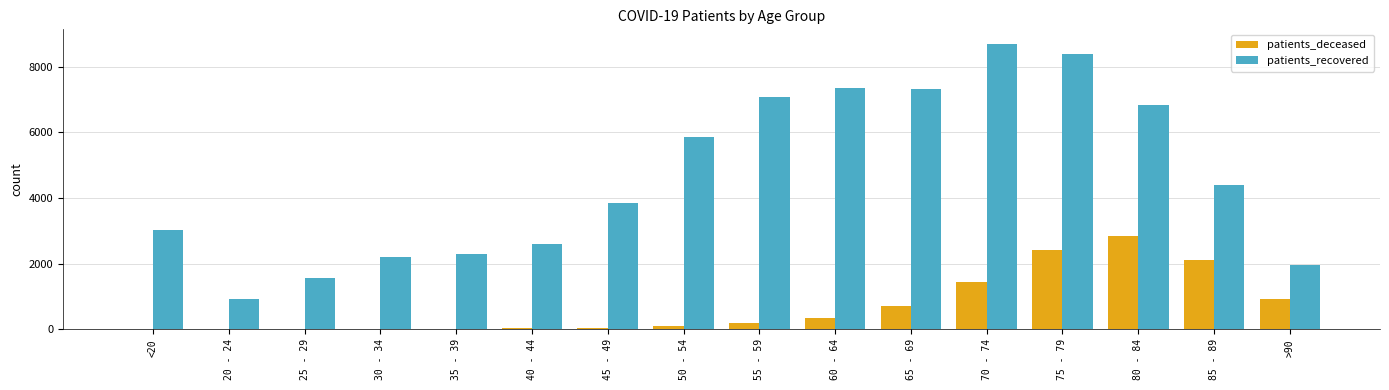

What is the greatest value displayed?

8699